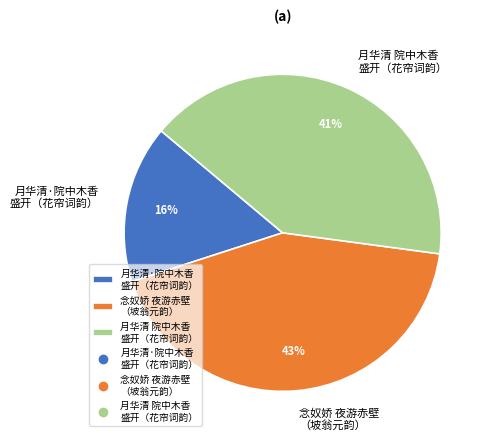

Is it true that 月华清·院中木香 盛开（花帘词韵） is 16% of the pie?

True